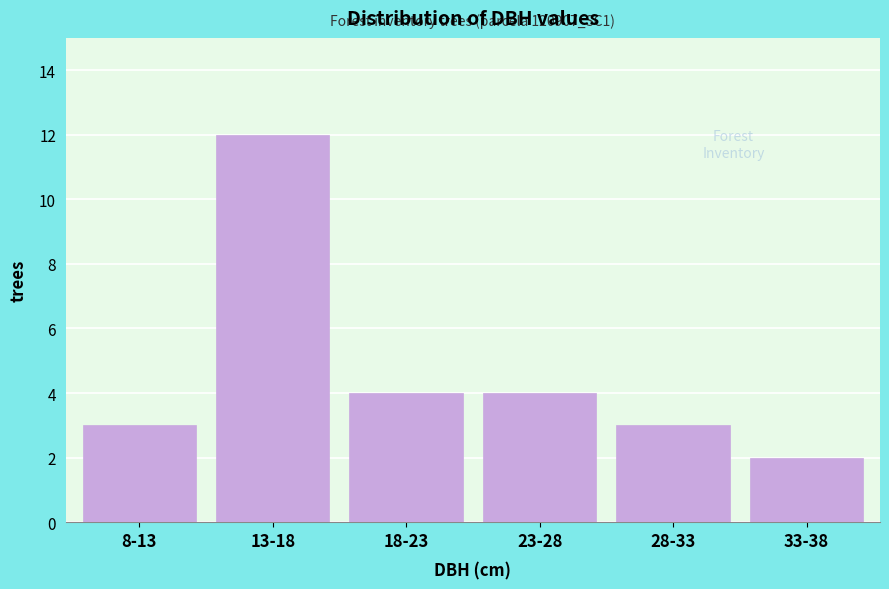

Reading right to left, list all the values displayed in this chart.

33-38=2	28-33=3	23-28=4	18-23=4	13-18=12	8-13=3